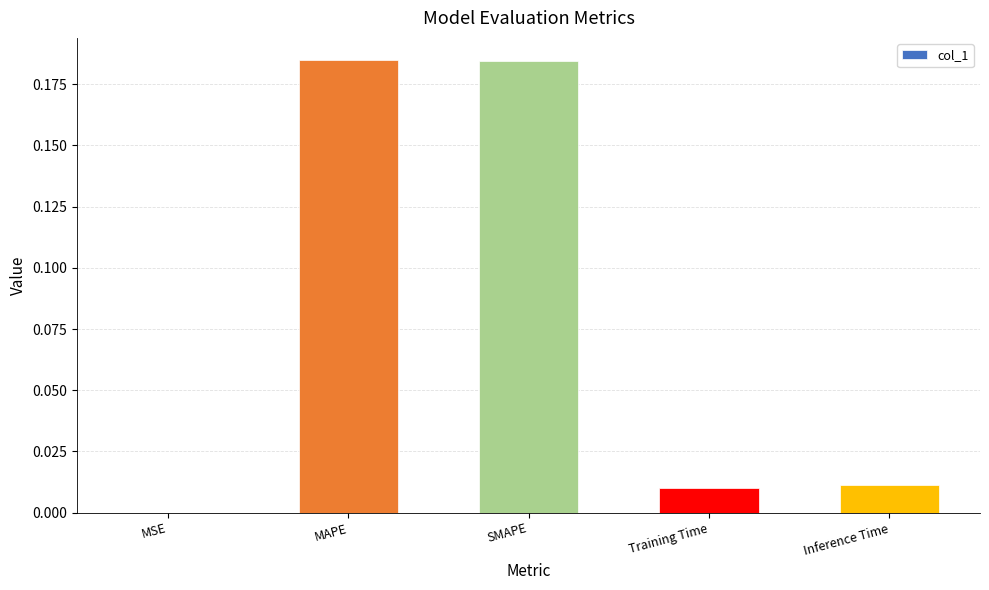

Which has a higher value, MSE or Training Time?

Training Time